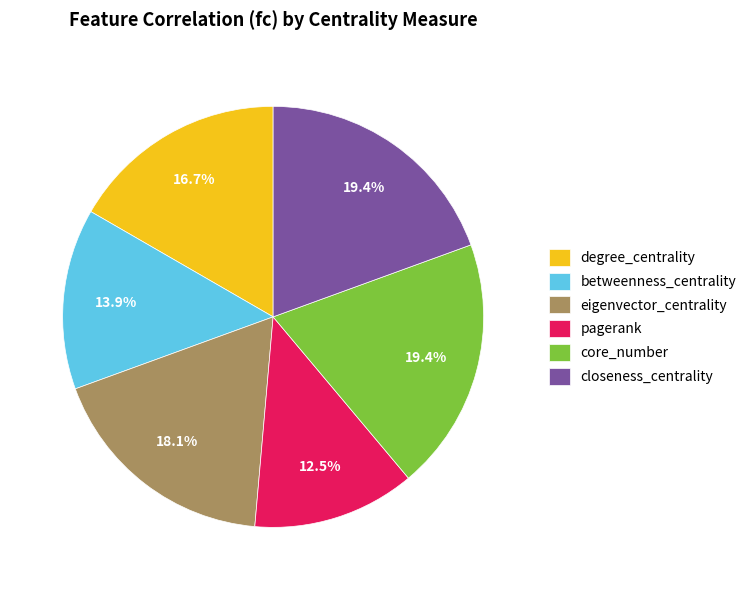

The betweenness_centrality slice represents 14% of the pie. True or false?

True